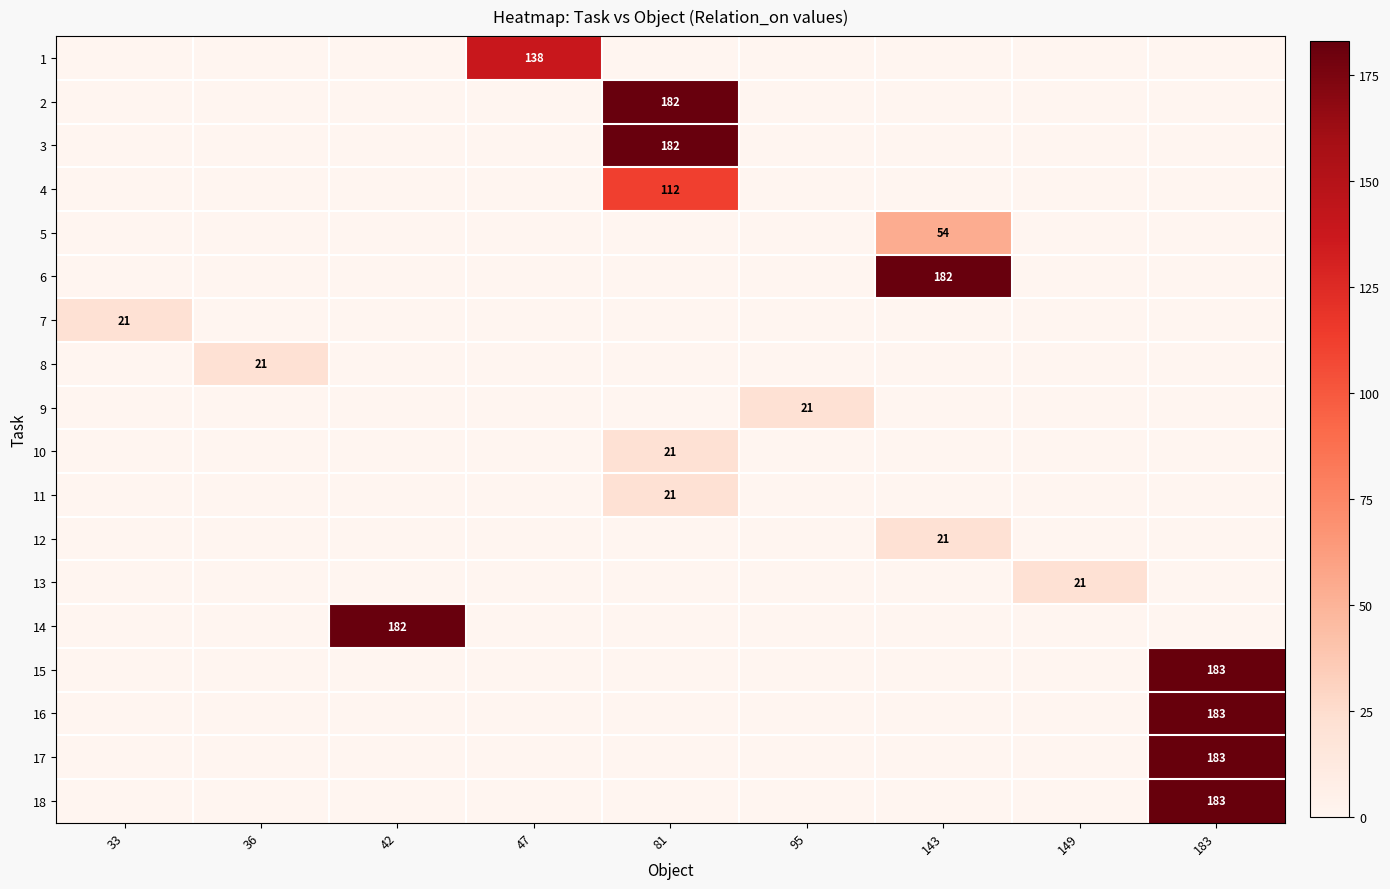

Which has a higher value, 47 or 81?

47